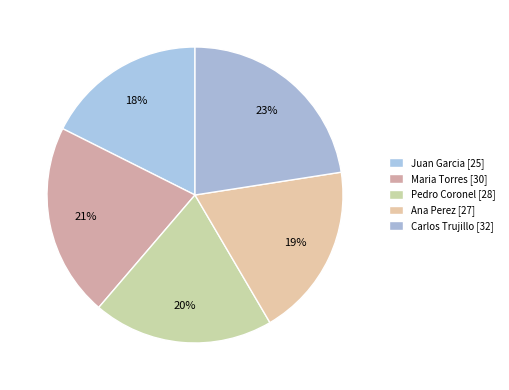

Does Juan Garcia represent more than half of the total?

No